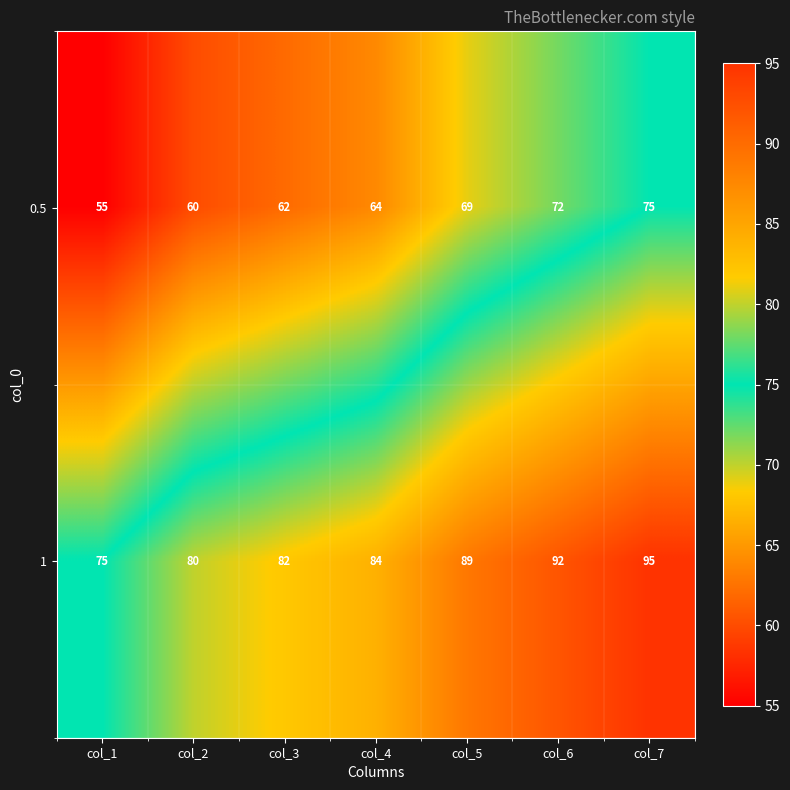

Count the number of data series in this chart.

2